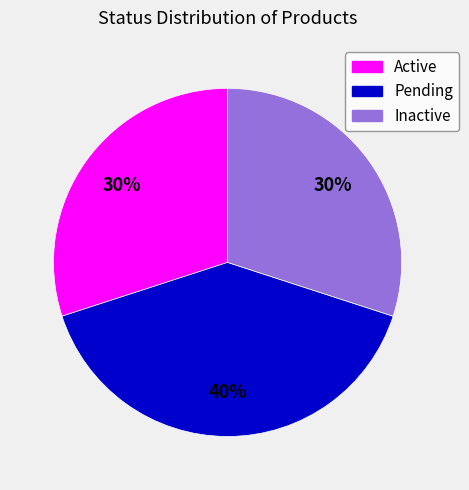

The Pending slice represents 48% of the pie. True or false?

False